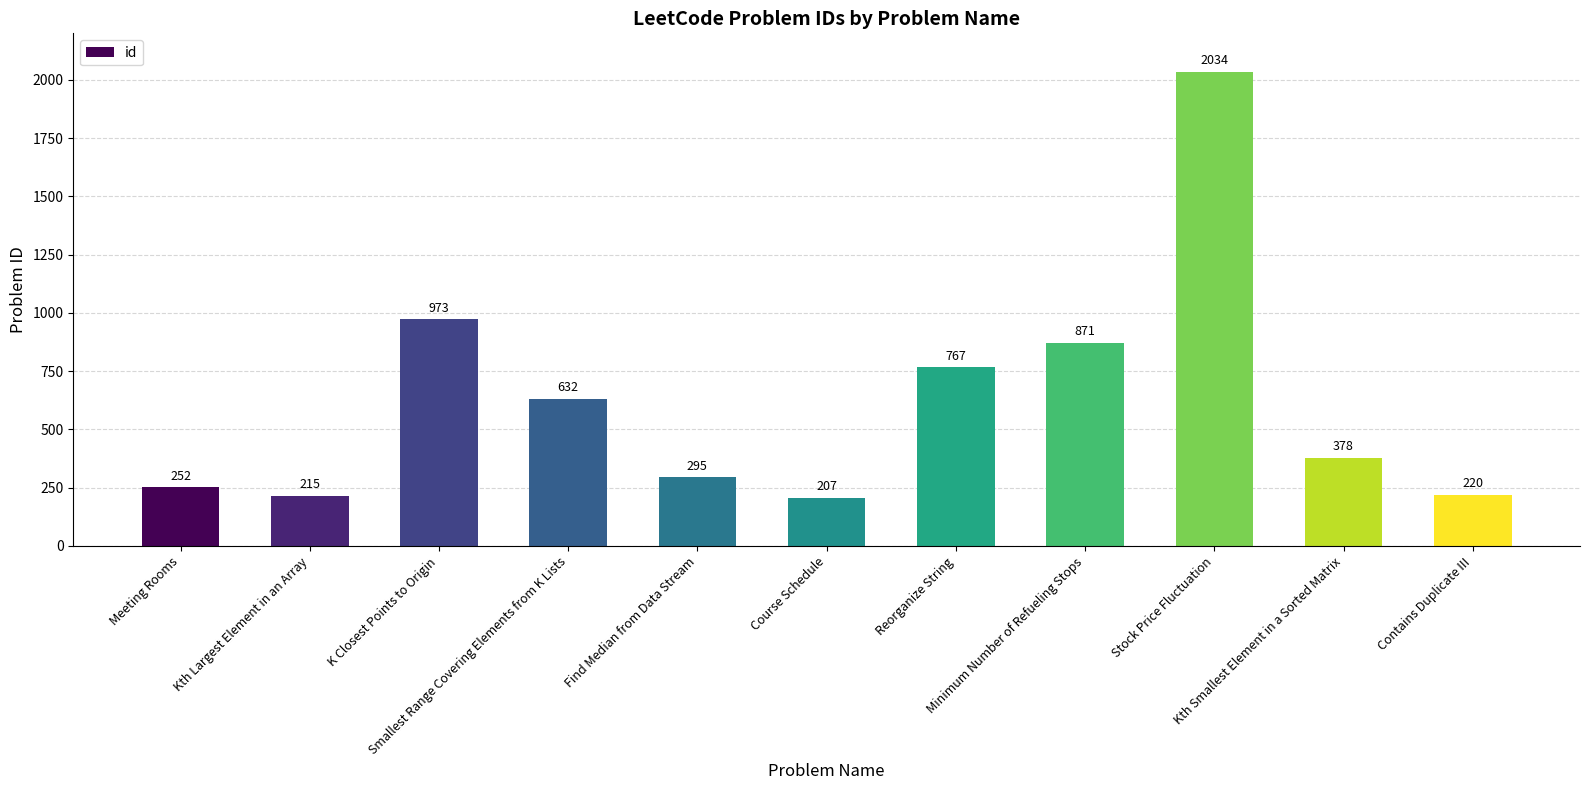

At which label is the value closest to 1120?

K Closest Points to Origin